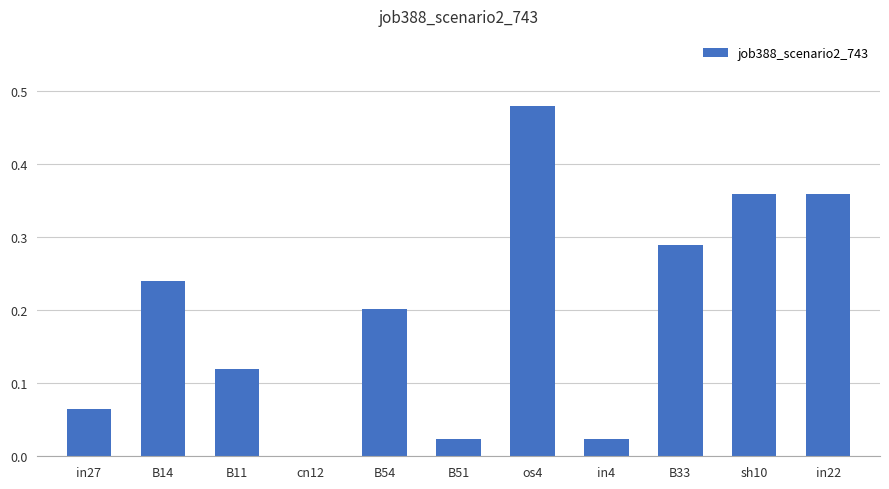

What is the sum of all values?

2.2